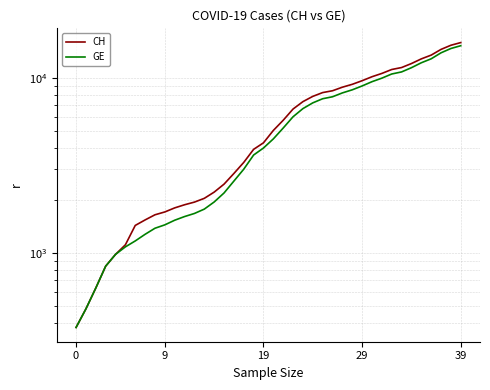

At which category does the chart reach its peak across all series?

39